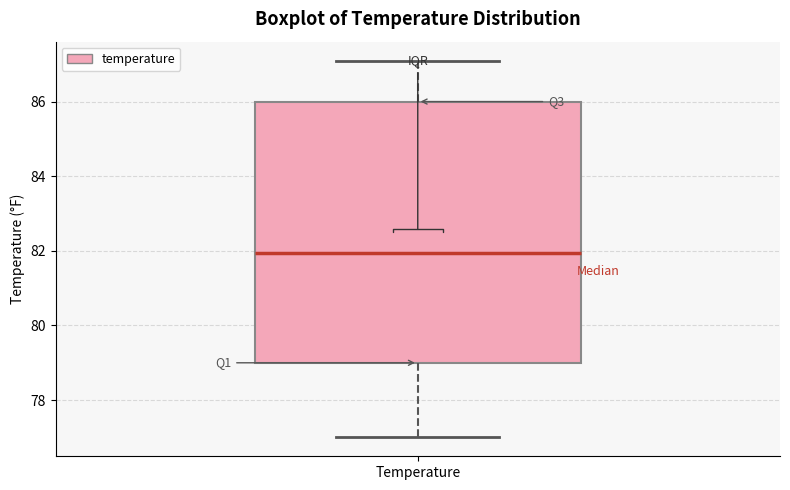

Read this box plot against the y-axis: the position of the median line, the range covered by the box, and the ends of both whiskers. The values are not printed on the chart, so give them approximately, as read against the axis.

median 82.0, box 79.0 to 86.0, whiskers 77.0 to 87.2